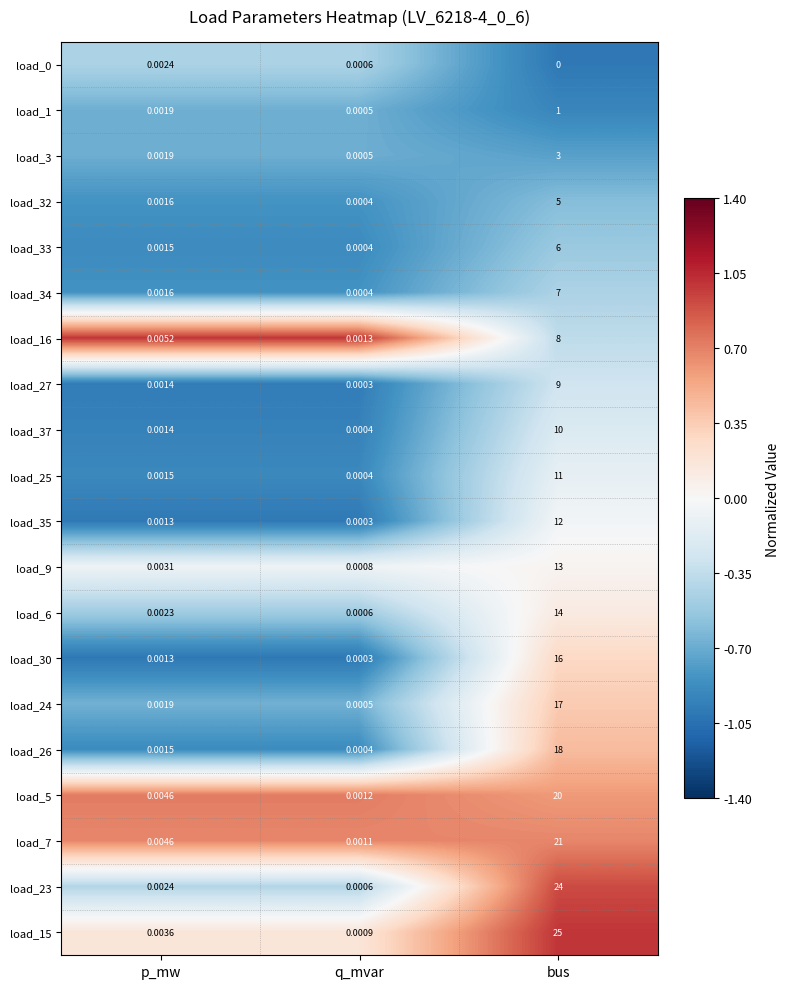

At which category is the sum across all series the highest?

bus